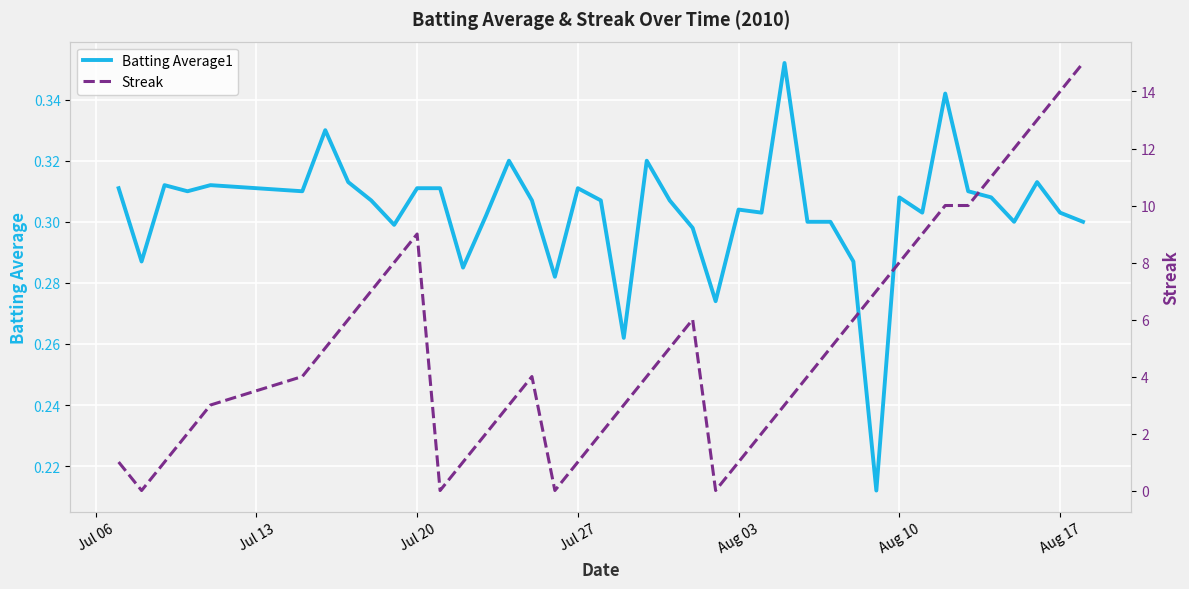

Reading left to right, list all the values displayed in this chart.

Batting Average1: 0.3	0.3	0.3	0.3	0.3	0.3	0.3	0.3	0.3	0.3	0.3	0.3	0.3	0.3	0.3	0.3	0.3	0.3	0.3	0.3	0.3	0.3	0.3	0.3	0.3	0.3	0.4	0.3	0.3	0.3	0.2	0.3	0.3	0.3	0.3	0.3	0.3	0.3	0.3	0.3
Streak: 1.0	0.0	1.0	2.0	3.0	4.0	5.0	6.0	7.0	8.0	9.0	0.0	1.0	2.0	3.0	4.0	0.0	1.0	2.0	3.0	4.0	5.0	6.0	0.0	1.0	2.0	3.0	4.0	5.0	6.0	7.0	8.0	9.0	10.0	10.0	11.0	12.0	13.0	14.0	15.0